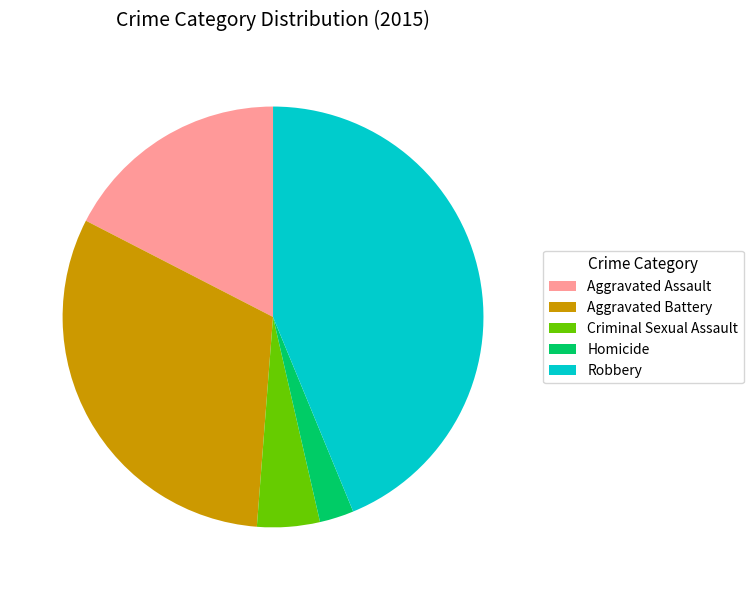

Between Robbery and Aggravated Assault, which is larger?

Robbery